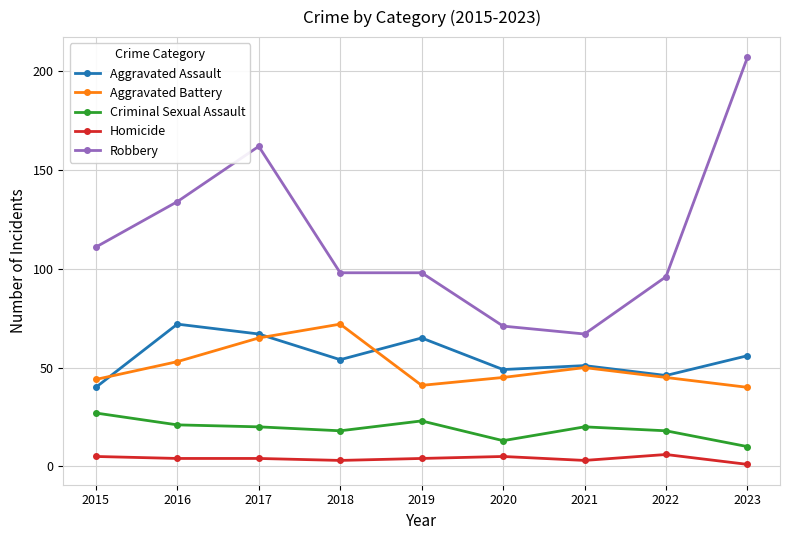

What is the highest value of the Aggravated Battery series?

72